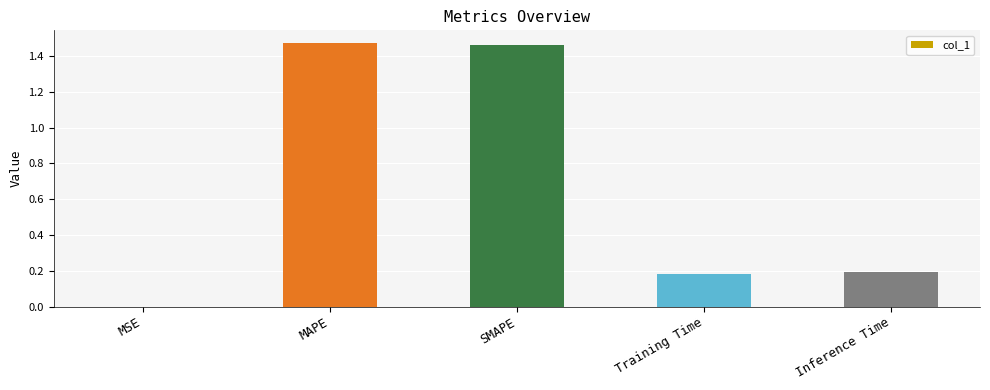

Between Inference Time and Training Time, which is larger?

Inference Time